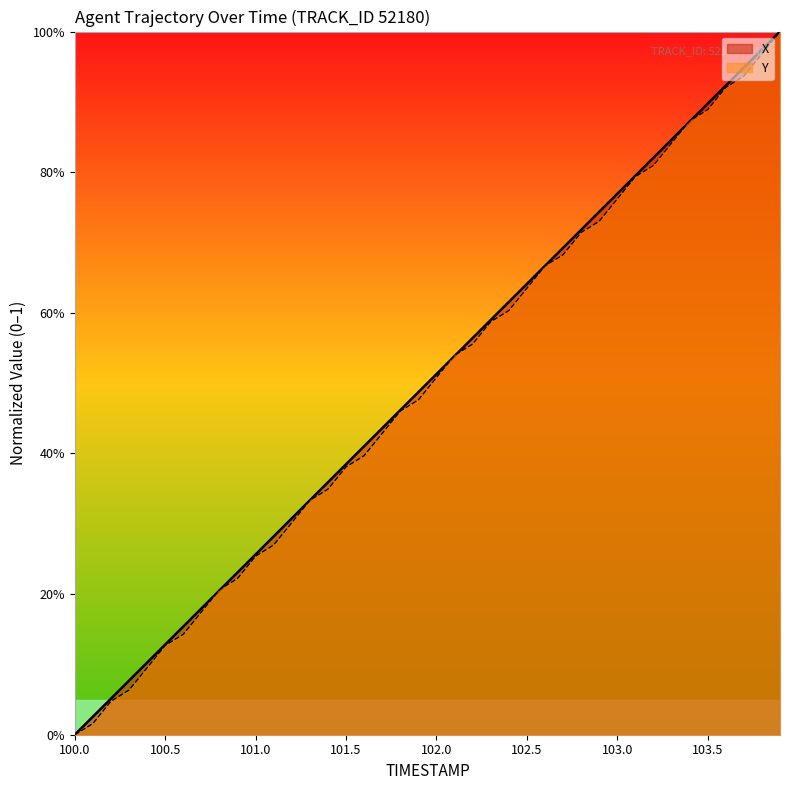

How many lines are shown in the chart?

2